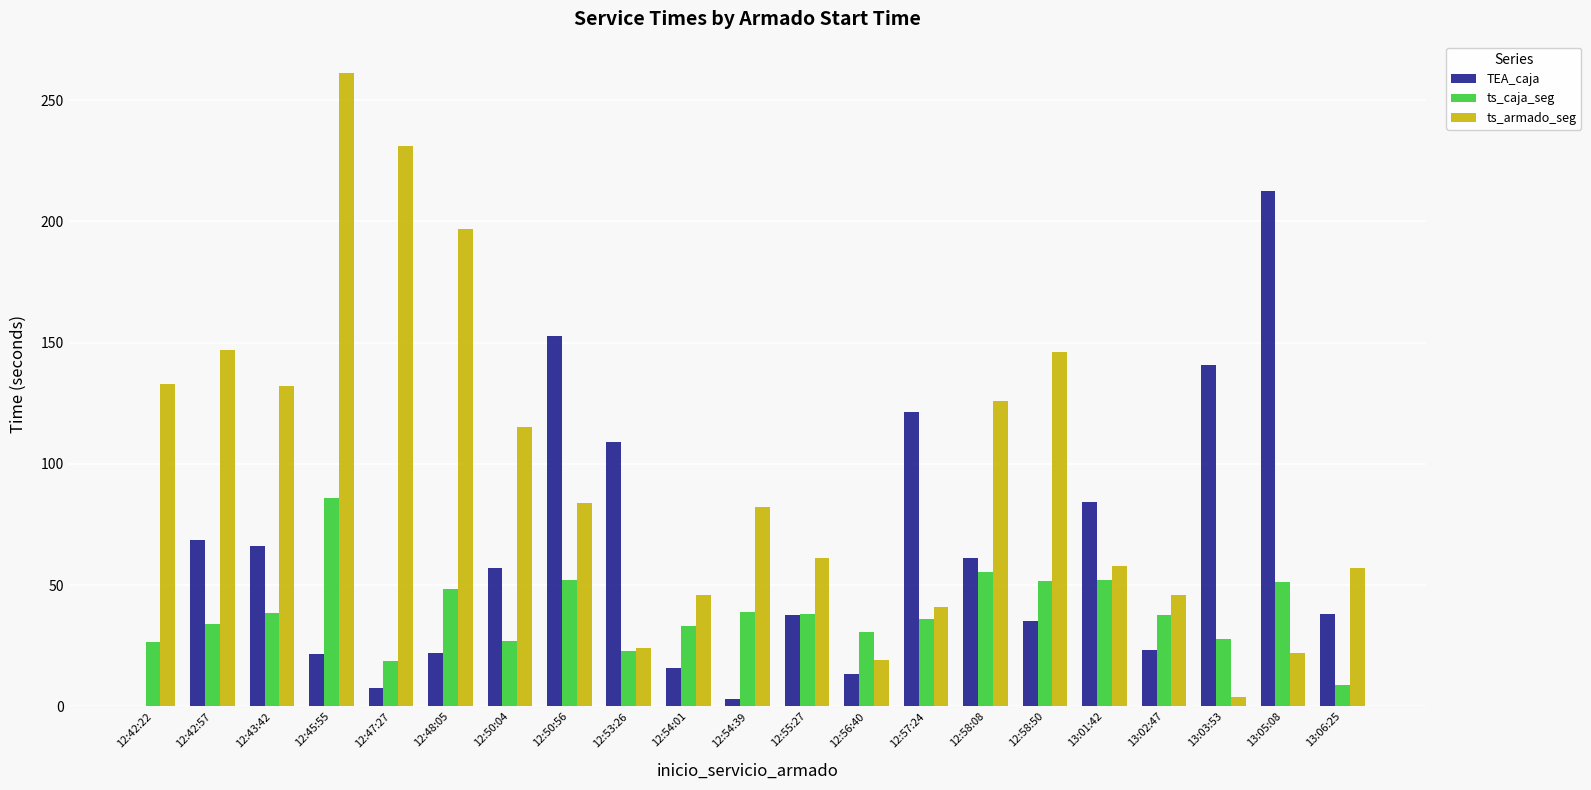

At which category is the sum across all series the highest?

12:45:55